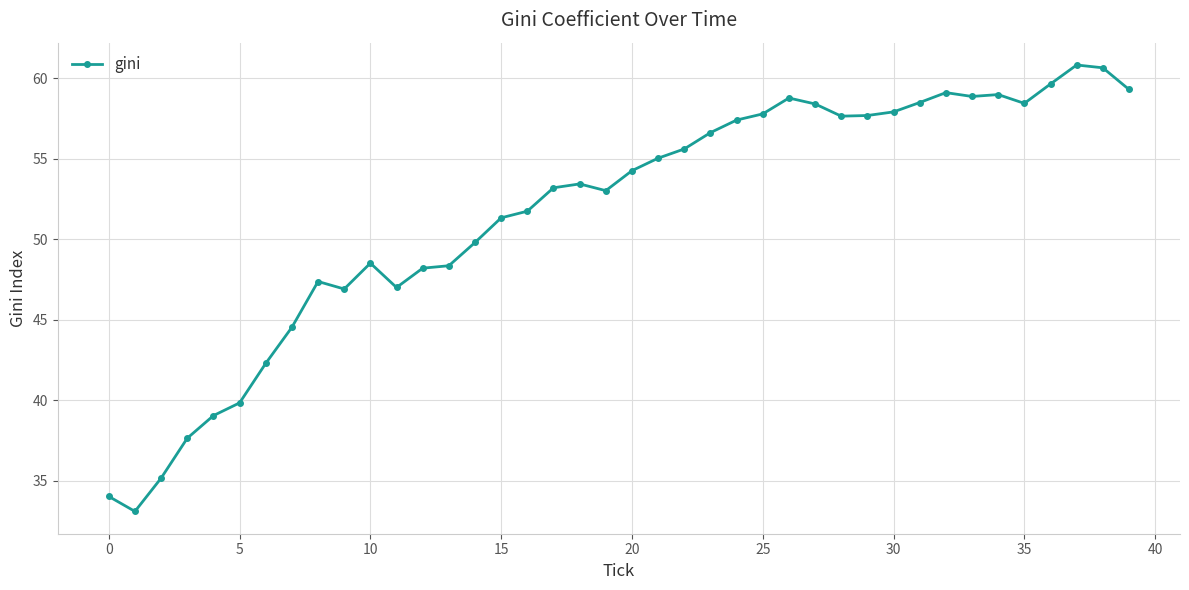

True or false: the data has more than 1 interior local peaks.

True